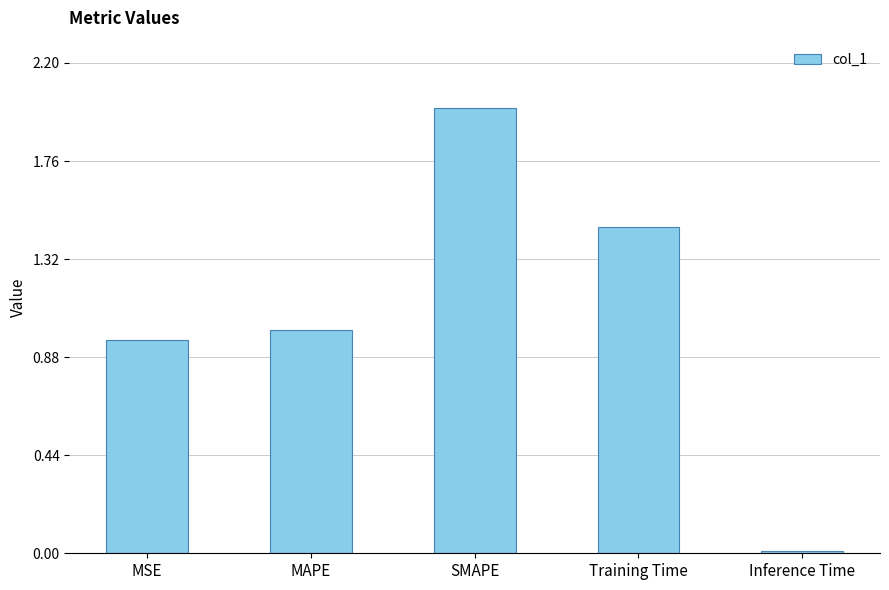

How many bars are there in total?

5